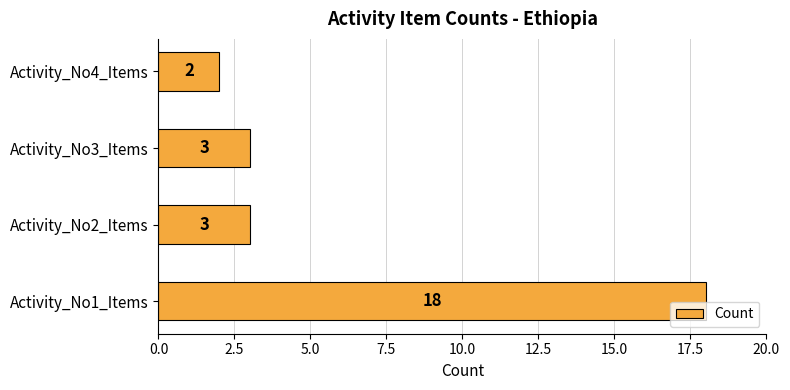

At which category does the chart reach its peak across all series?

Activity_No1_Items